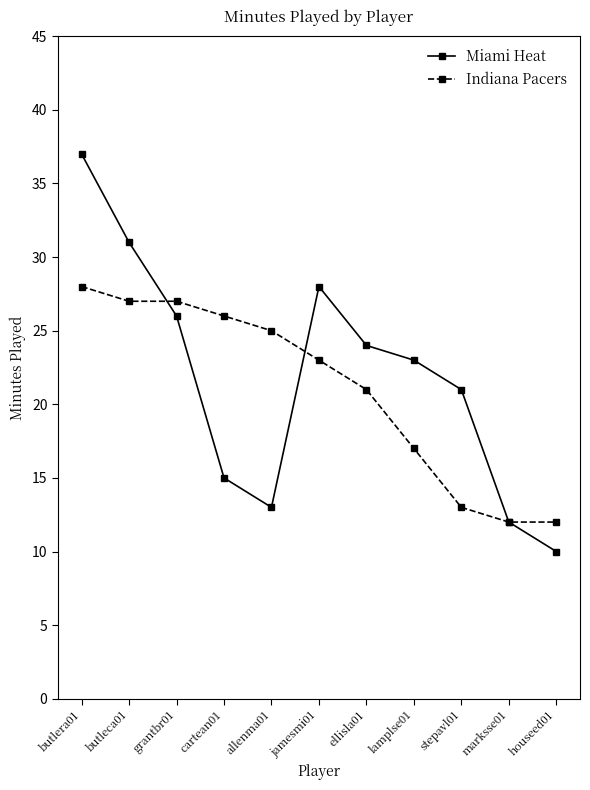

What is the sum of all Miami Heat values?

240